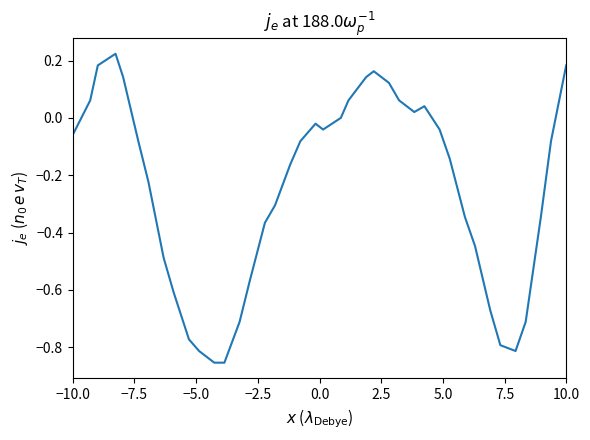

How many lines are shown in the chart?

1